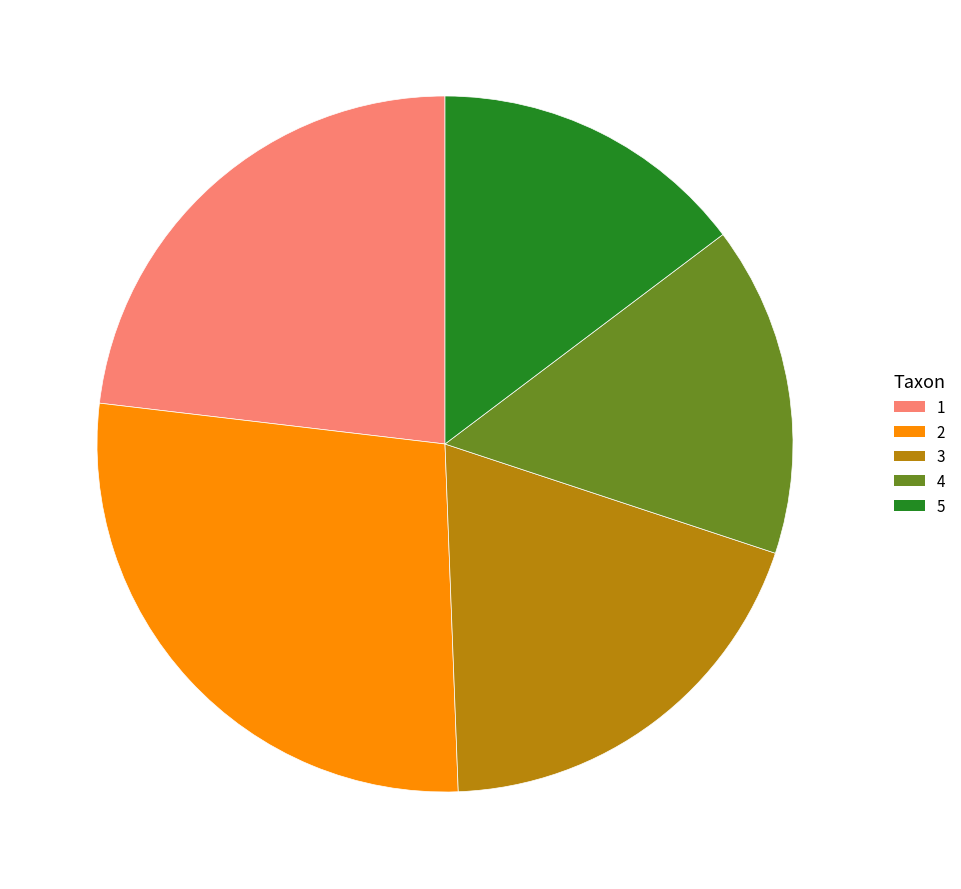

Approximately how many times larger is the value at 2 compared to 5?

1.9